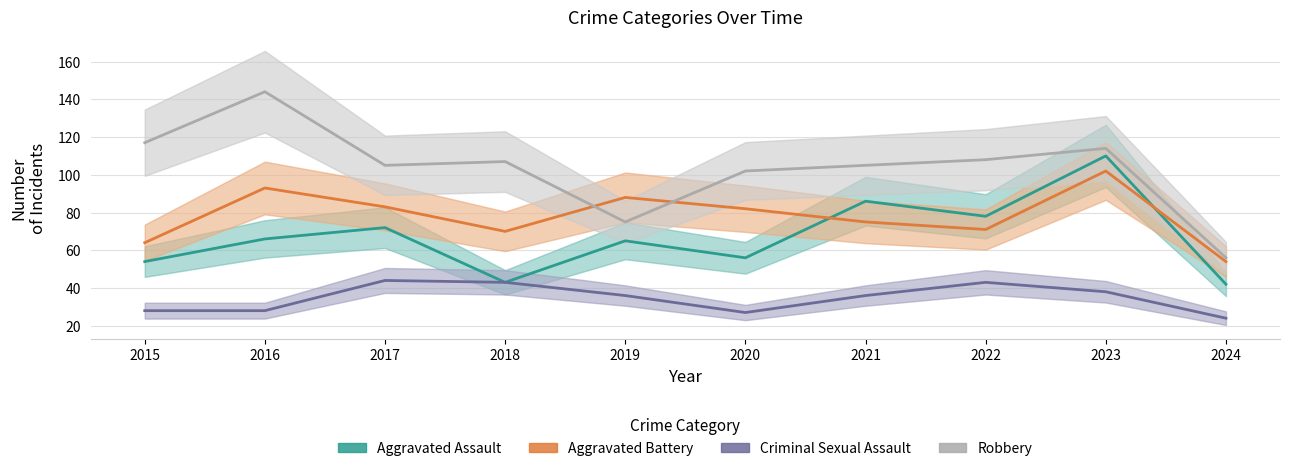

Is it true that Robbery equals 117 at 2015?

True